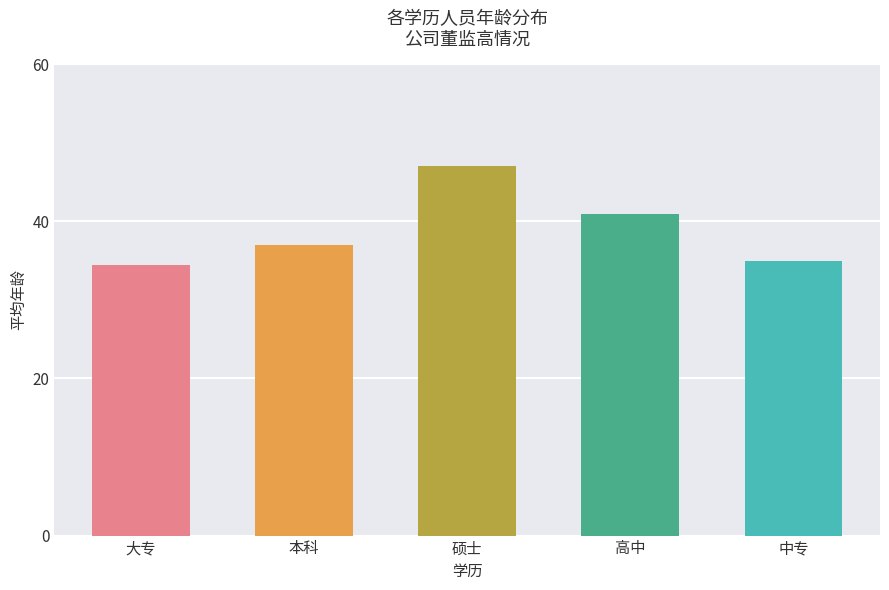

Does the chart contain any negative values?

No